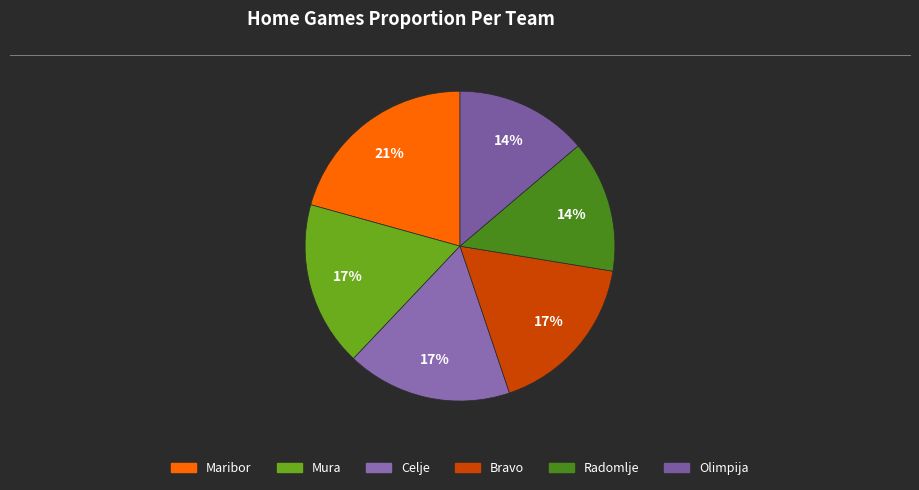

How many slices are in this pie chart?

6